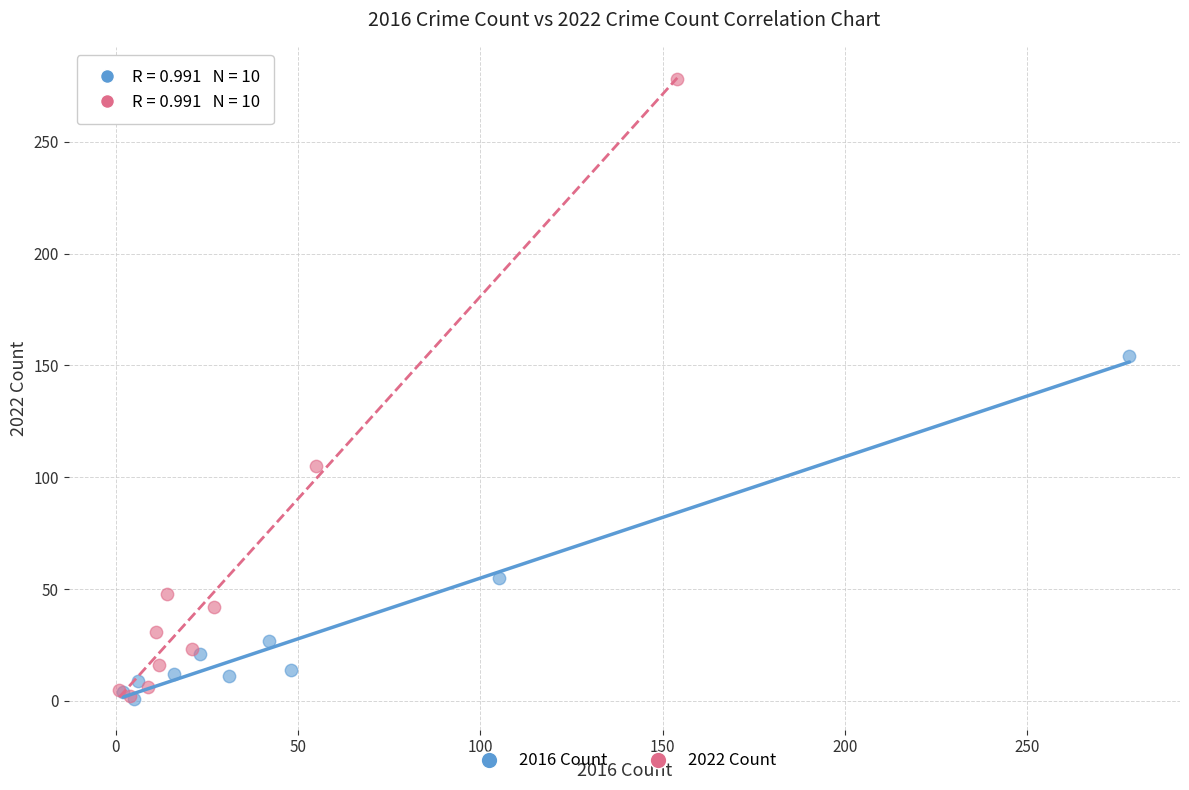

Which series reaches the maximum Y coordinate?

2022 Count